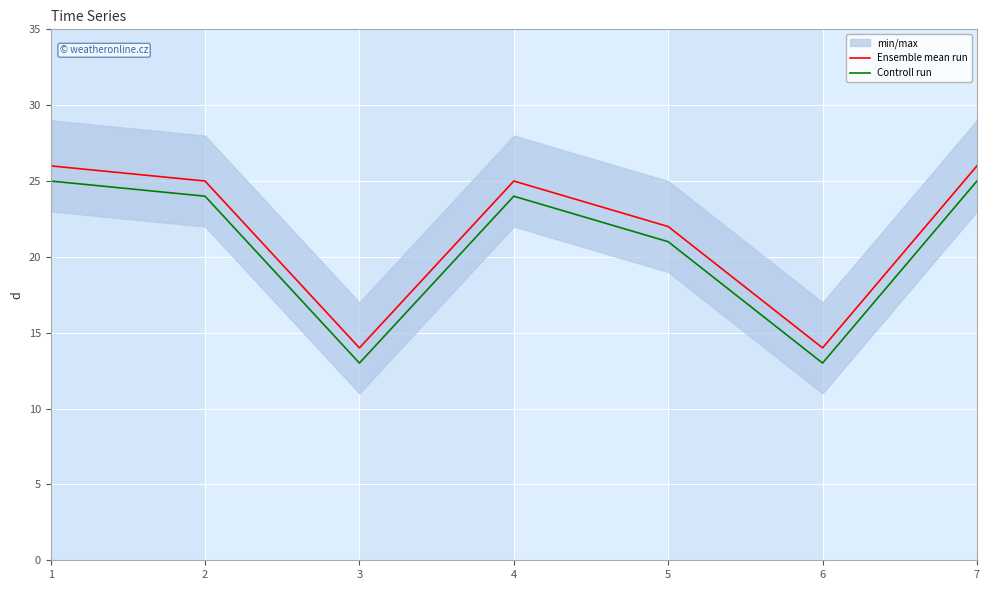

Reading left to right, extract all data points from this chart.

Ensemble mean run: 26	25	14	25	22	14	26
Controll run: 25	24	13	24	21	13	25